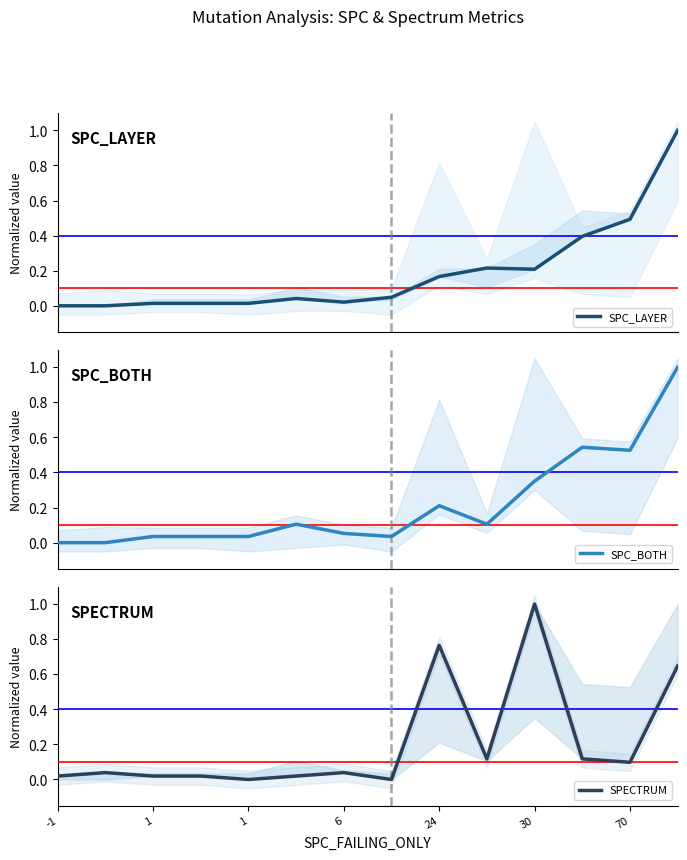

Which series changed the most between 6 and 30?

SPECTRUM